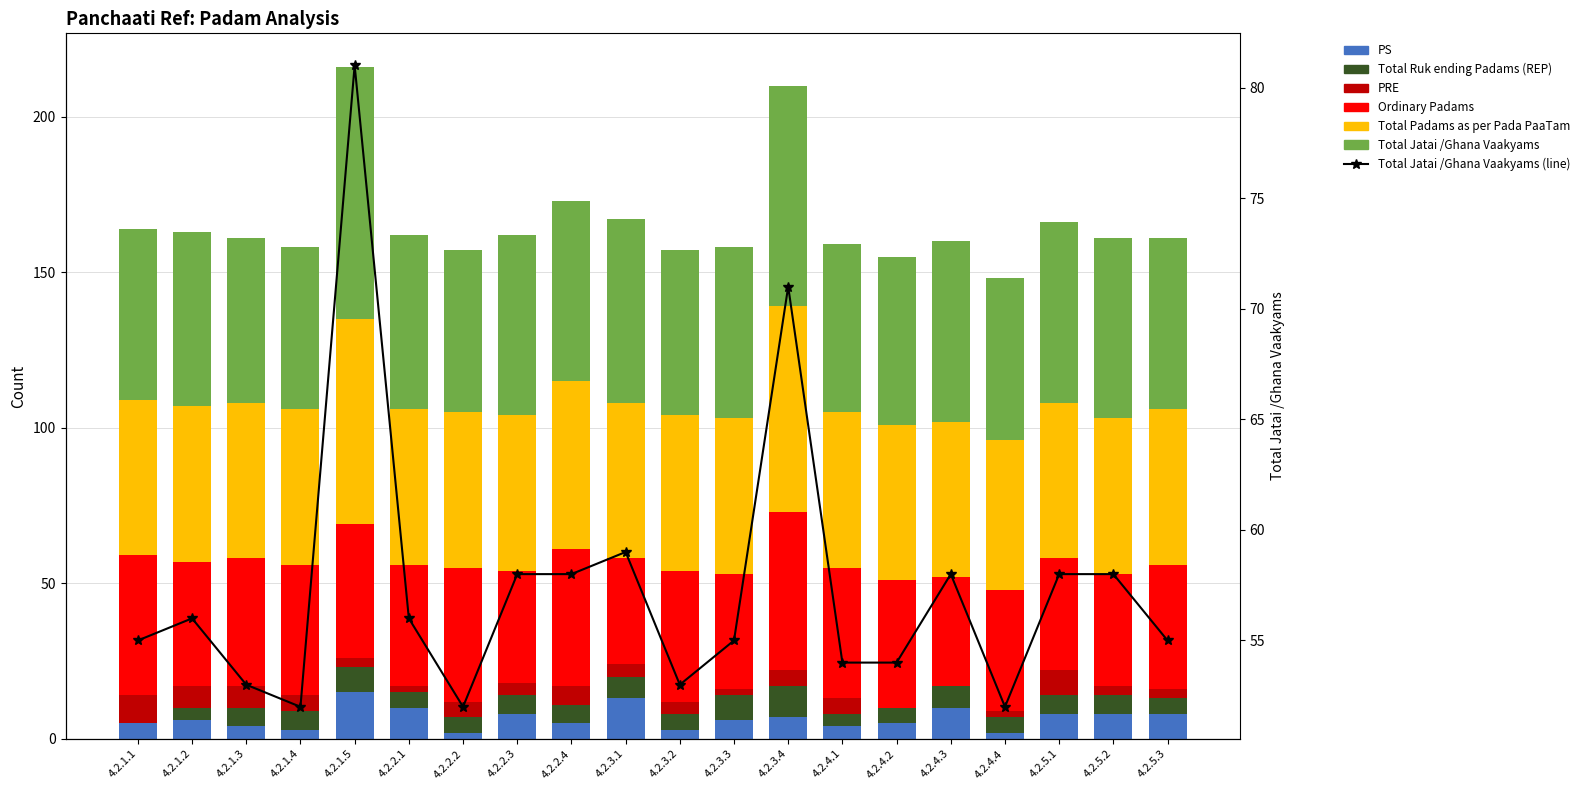

Reading right to left, transcribe all the data shown in this chart.

PS: 4.2.5.3=8	4.2.5.2=8	4.2.5.1=8	4.2.4.4=2	4.2.4.3=10	4.2.4.2=5	4.2.4.1=4	4.2.3.4=7	4.2.3.3=6	4.2.3.2=3	4.2.3.1=13	4.2.2.4=5	4.2.2.3=8	4.2.2.2=2	4.2.2.1=10	4.2.1.5=15	4.2.1.4=3	4.2.1.3=4	4.2.1.2=6	4.2.1.1=5
Total Ruk ending Padams (REP): 4.2.5.3=5	4.2.5.2=6	4.2.5.1=6	4.2.4.4=5	4.2.4.3=7	4.2.4.2=5	4.2.4.1=4	4.2.3.4=10	4.2.3.3=8	4.2.3.2=5	4.2.3.1=7	4.2.2.4=6	4.2.2.3=6	4.2.2.2=5	4.2.2.1=5	4.2.1.5=8	4.2.1.4=6	4.2.1.3=6	4.2.1.2=4	4.2.1.1=0
PRE: 4.2.5.3=3	4.2.5.2=3	4.2.5.1=8	4.2.4.4=2	4.2.4.3=0	4.2.4.2=0	4.2.4.1=5	4.2.3.4=5	4.2.3.3=2	4.2.3.2=4	4.2.3.1=4	4.2.2.4=6	4.2.2.3=4	4.2.2.2=5	4.2.2.1=2	4.2.1.5=3	4.2.1.4=5	4.2.1.3=7	4.2.1.2=7	4.2.1.1=9
Ordinary Padams: 4.2.5.3=40	4.2.5.2=36	4.2.5.1=36	4.2.4.4=39	4.2.4.3=35	4.2.4.2=41	4.2.4.1=42	4.2.3.4=51	4.2.3.3=37	4.2.3.2=42	4.2.3.1=34	4.2.2.4=44	4.2.2.3=36	4.2.2.2=43	4.2.2.1=39	4.2.1.5=43	4.2.1.4=42	4.2.1.3=41	4.2.1.2=40	4.2.1.1=45
Total Padams as per Pada PaaTam: 4.2.5.3=50	4.2.5.2=50	4.2.5.1=50	4.2.4.4=48	4.2.4.3=50	4.2.4.2=50	4.2.4.1=50	4.2.3.4=66	4.2.3.3=50	4.2.3.2=50	4.2.3.1=50	4.2.2.4=54	4.2.2.3=50	4.2.2.2=50	4.2.2.1=50	4.2.1.5=66	4.2.1.4=50	4.2.1.3=50	4.2.1.2=50	4.2.1.1=50
Total Jatai /Ghana Vaakyams: 4.2.5.3=55	4.2.5.2=58	4.2.5.1=58	4.2.4.4=52	4.2.4.3=58	4.2.4.2=54	4.2.4.1=54	4.2.3.4=71	4.2.3.3=55	4.2.3.2=53	4.2.3.1=59	4.2.2.4=58	4.2.2.3=58	4.2.2.2=52	4.2.2.1=56	4.2.1.5=81	4.2.1.4=52	4.2.1.3=53	4.2.1.2=56	4.2.1.1=55